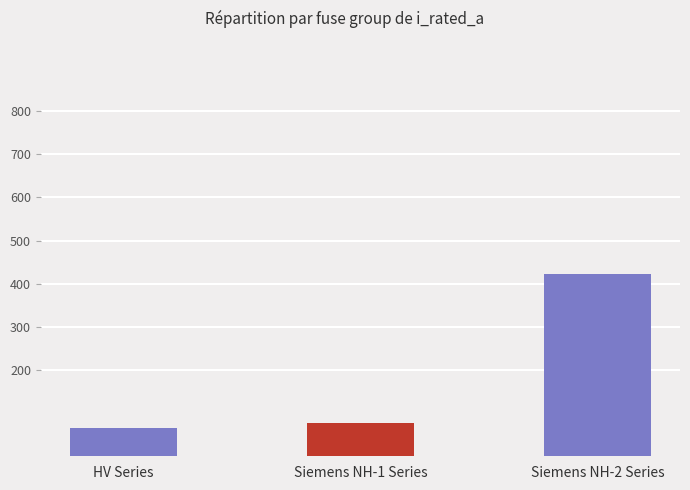

How many bars are there in total?

3